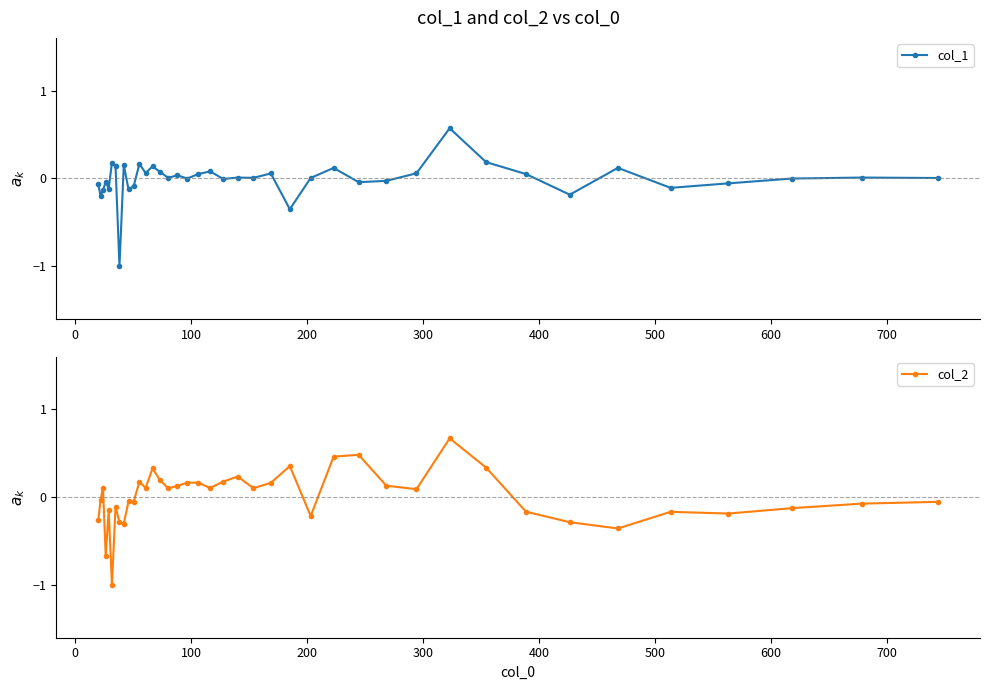

True or false: col_1 has more than 0 interior local peaks.

True